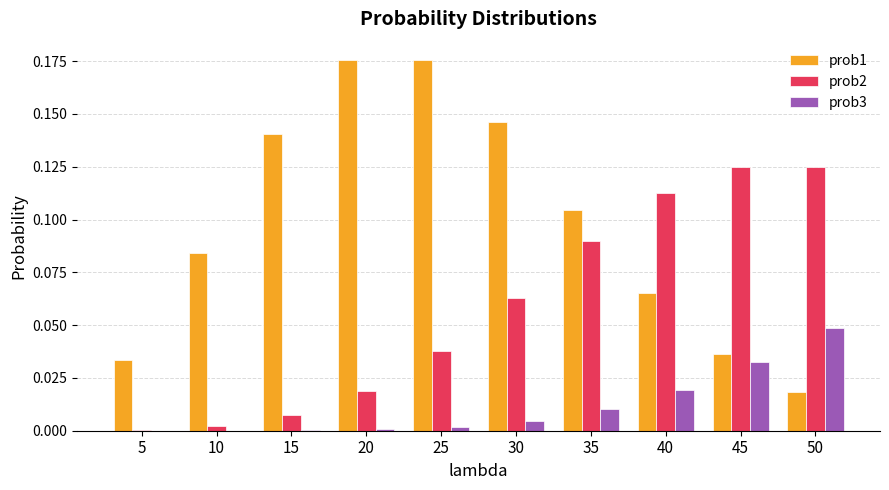

Which series has the largest total across all categories?

prob1